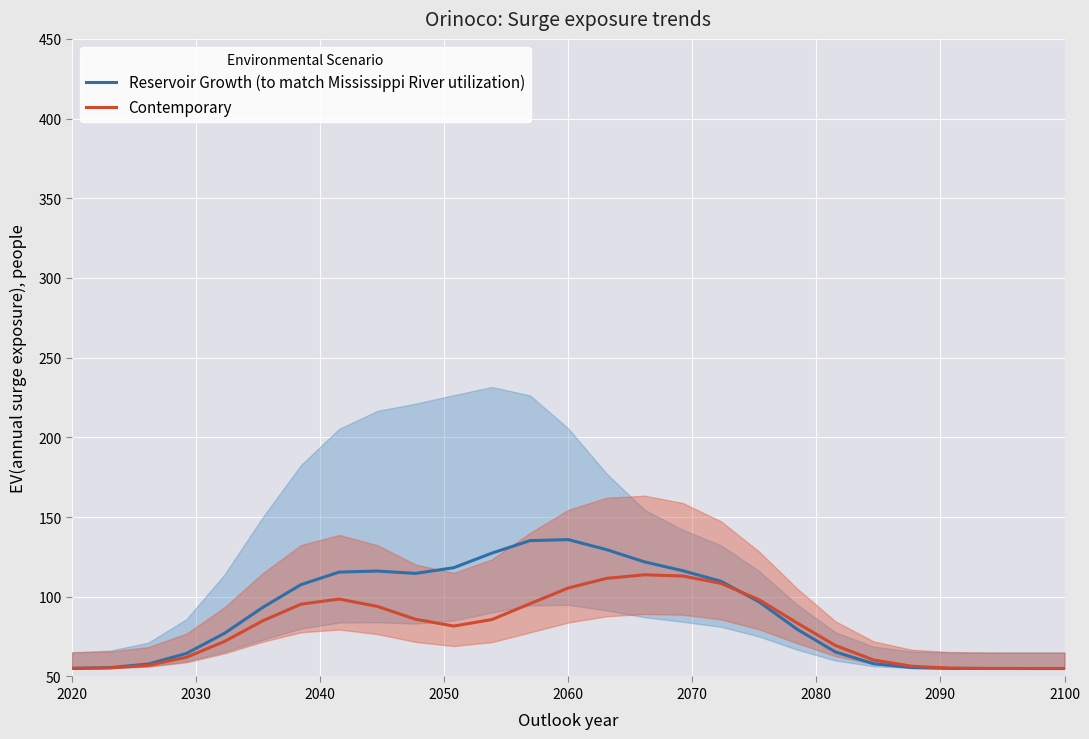

What is the minimum value for Reservoir Growth (to match Mississippi River utilization)?

55.0